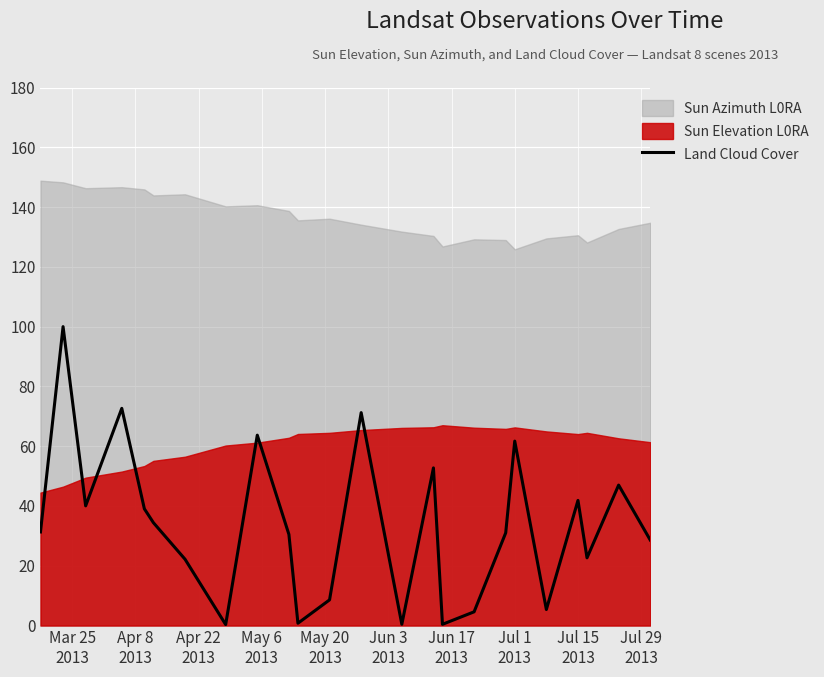

What is the maximum value for Land Cloud Cover?

100.0